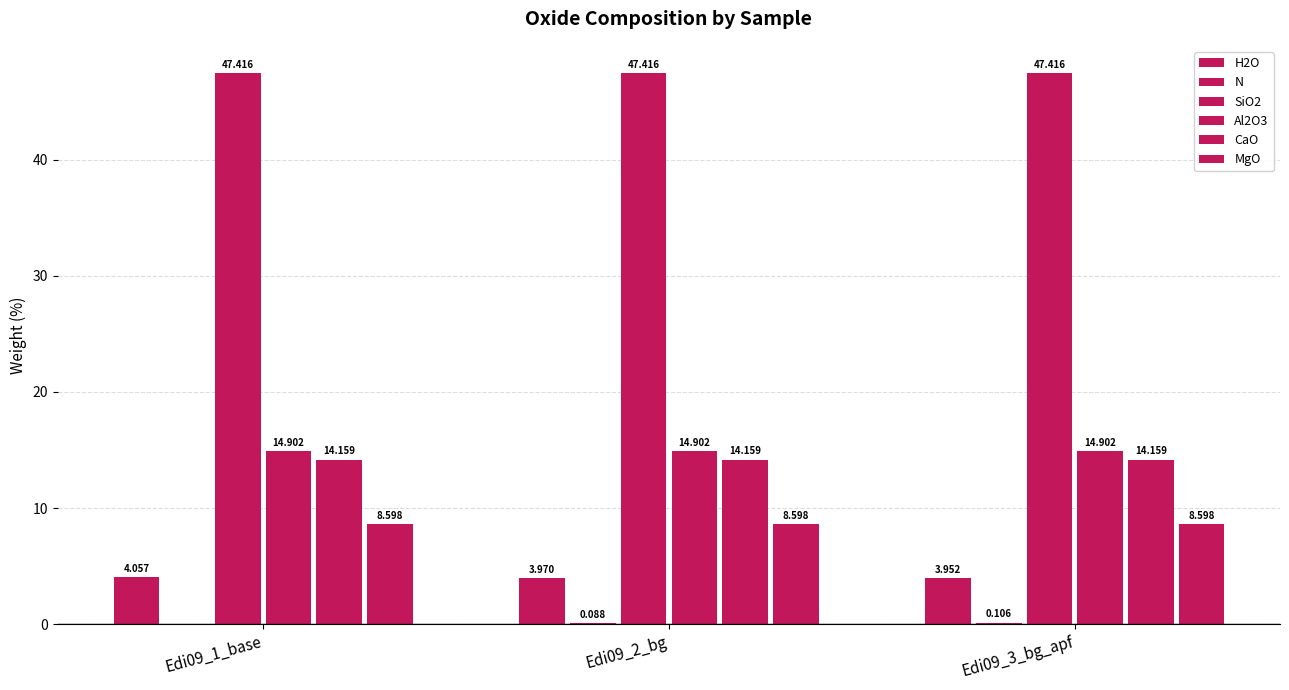

Count the number of data series in this chart.

6